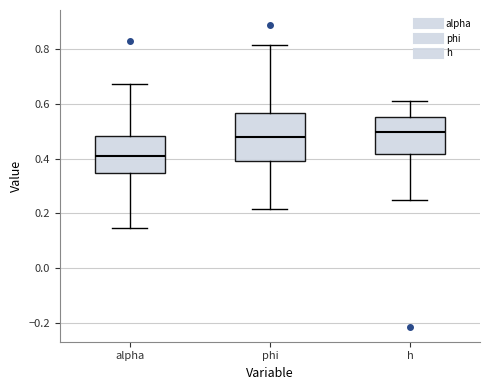

Reading left to right, read every box against the y-axis: the position of its median line, the range the box covers, and the ends of its whiskers. The values are not printed on the chart, so give them approximately, as read against the axis.

alpha: median 0.40, box 0.34 to 0.48, whiskers 0.14 to 0.68
phi: median 0.48, box 0.38 to 0.56, whiskers 0.22 to 0.82
h: median 0.50, box 0.42 to 0.56, whiskers 0.24 to 0.60